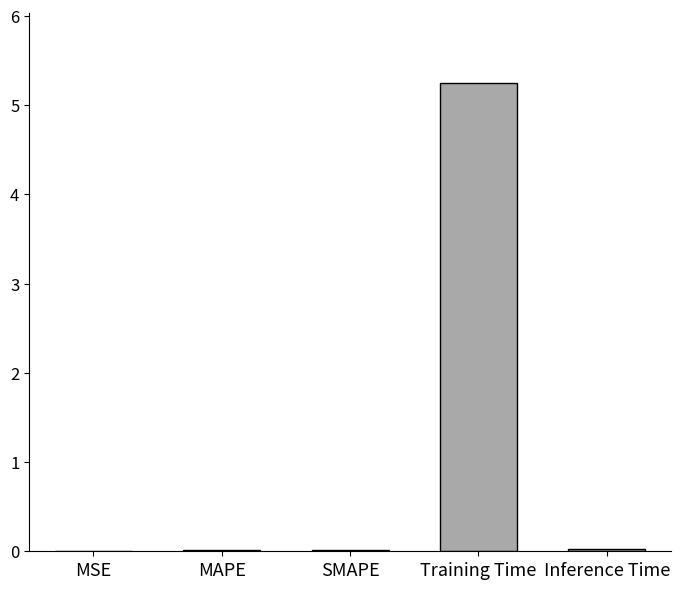

What is the maximum value shown in the chart?

5.2